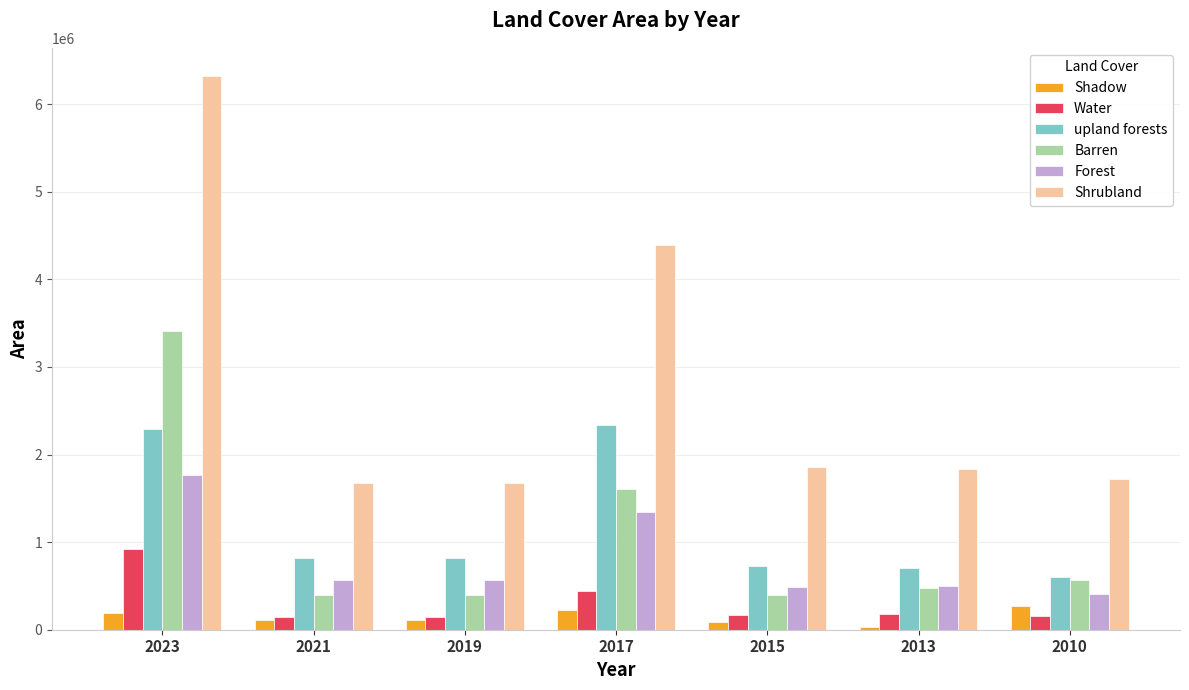

Which series has the largest total across all categories?

Shrubland